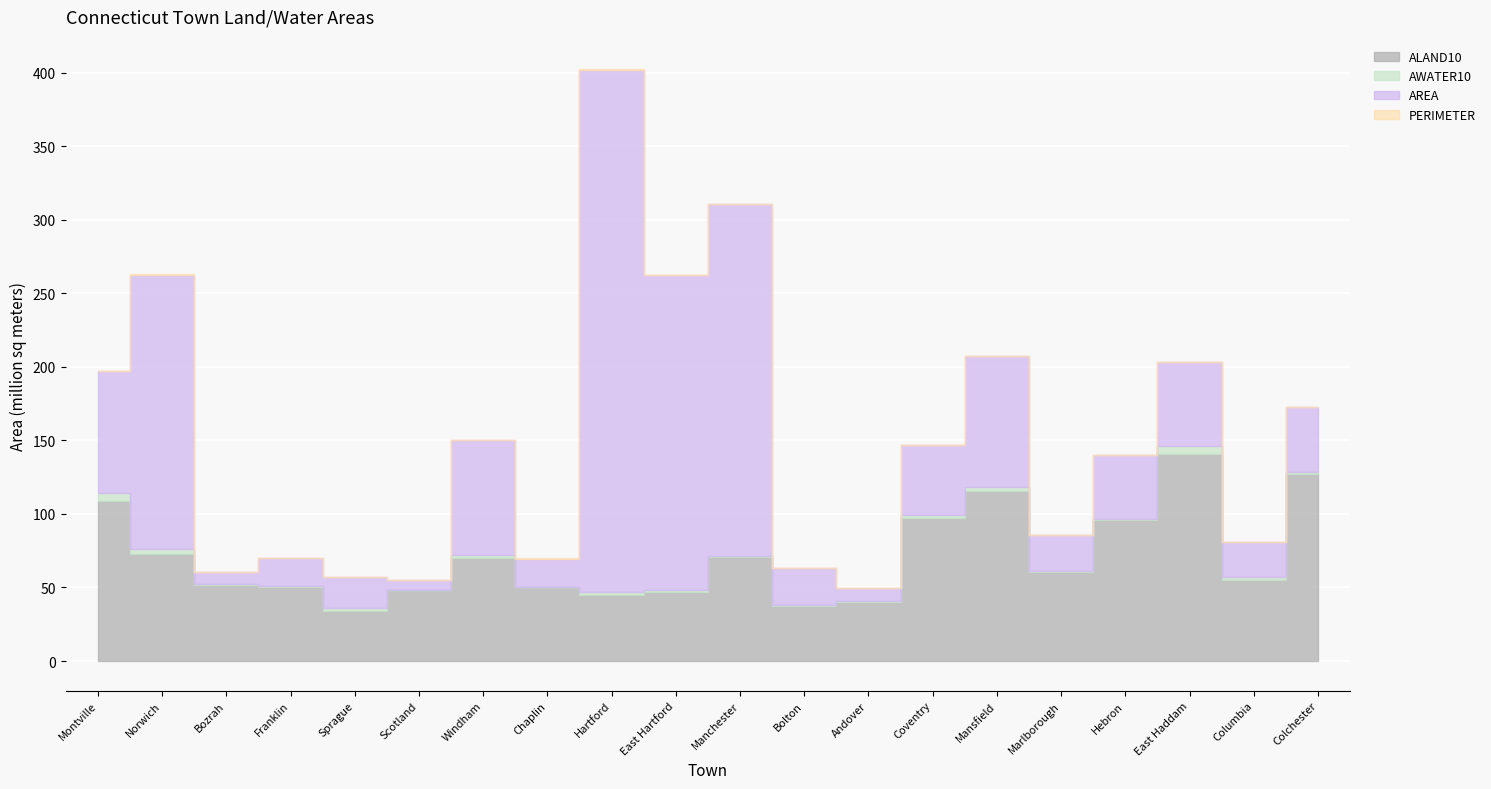

What is the total value across all series at Andover?

49526468